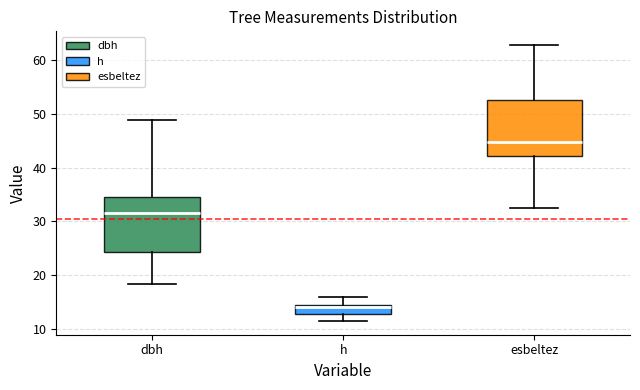

Reading left to right, transcribe this box plot: for each box, give where its median line is, the range the box spans, and where its two whiskers end, as read against the y-axis. The values are not printed on the chart, so give them approximately, as read against the axis.

dbh: median 32, box 24 to 34, whiskers 18 to 49
h: median 14, box 13 to 15, whiskers 11 to 16
esbeltez: median 45, box 42 to 53, whiskers 32 to 63